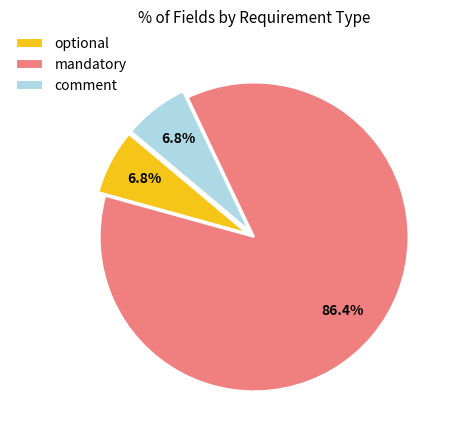

To the nearest percent, what portion does mandatory represent?

86%